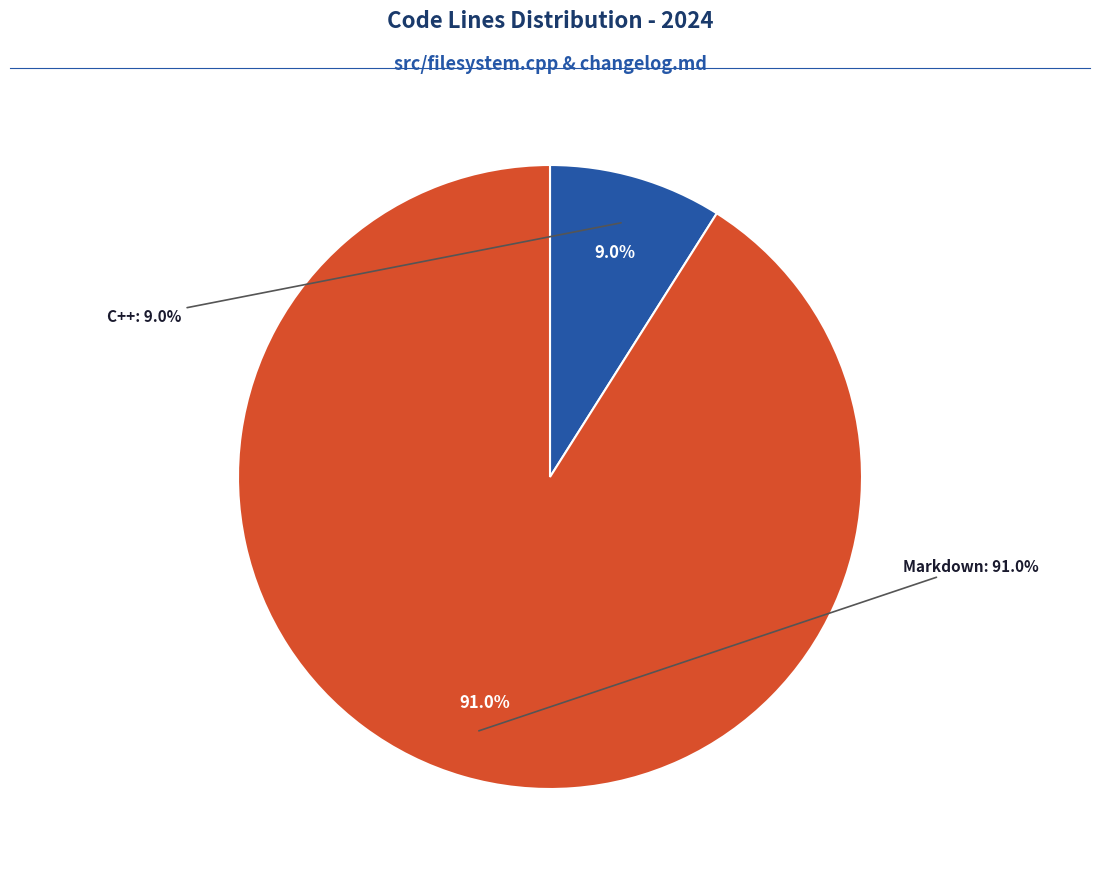

To the nearest percent, what is the average slice percentage?

50%